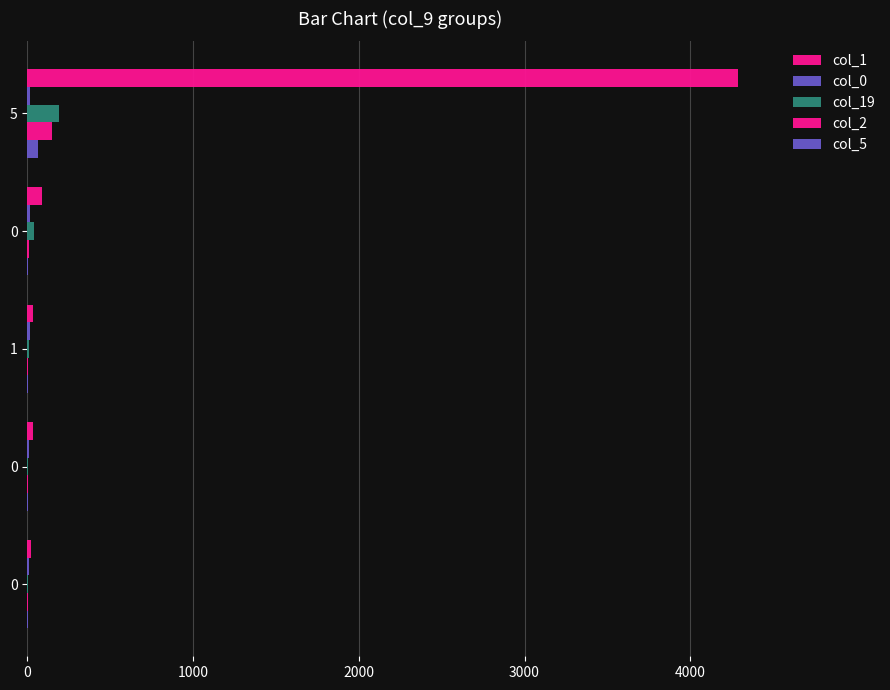

How many categories are shown in the chart?

5